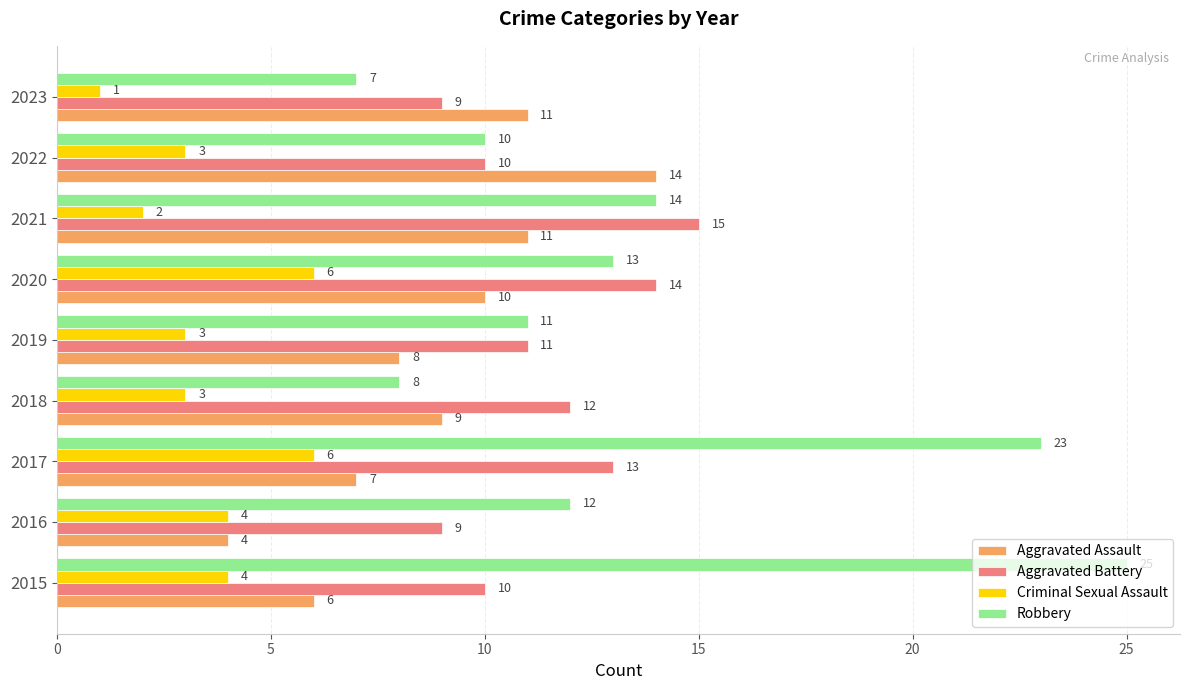

What is the difference between the highest and lowest values at 2017?

17